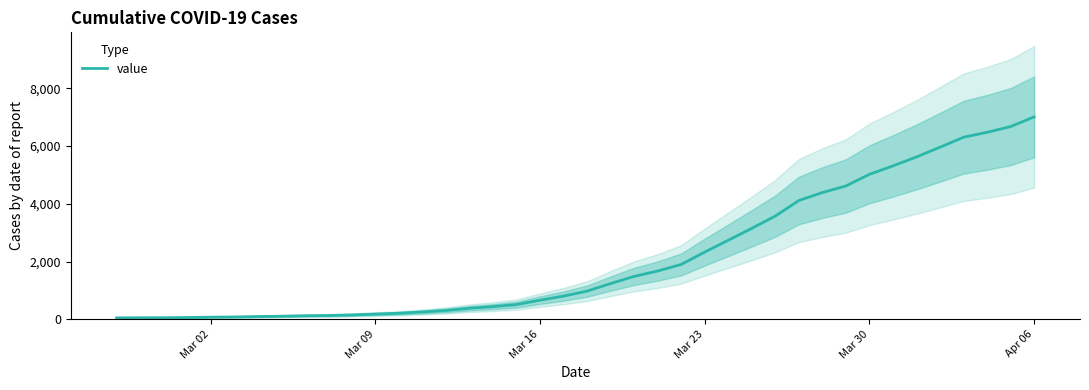

What is the maximum value shown in the chart?

7013